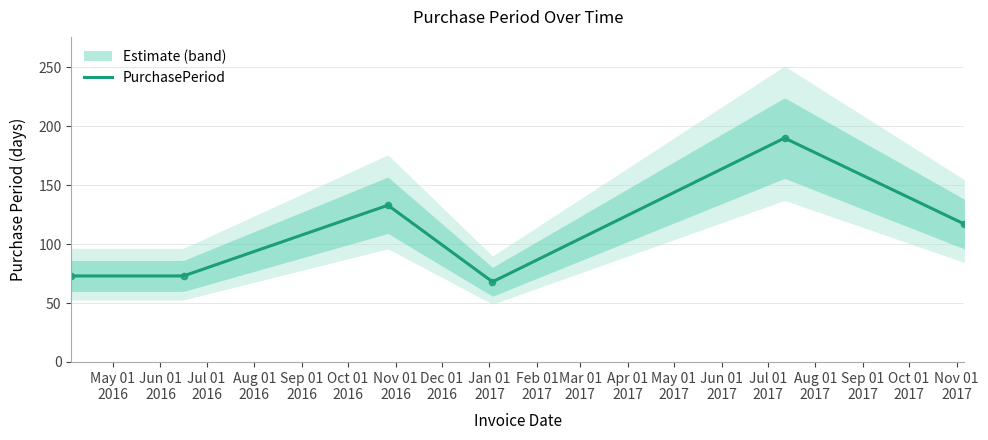

What is the minimum value shown in the chart?

68